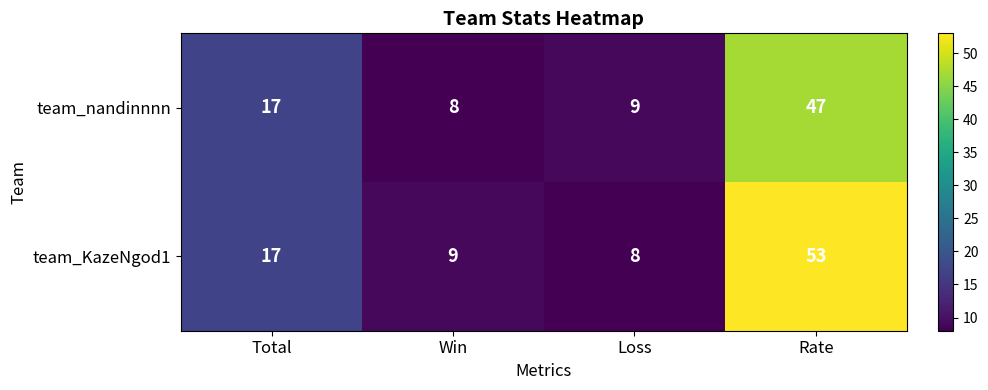

What is the average value of the team_nandinnnn series?

20